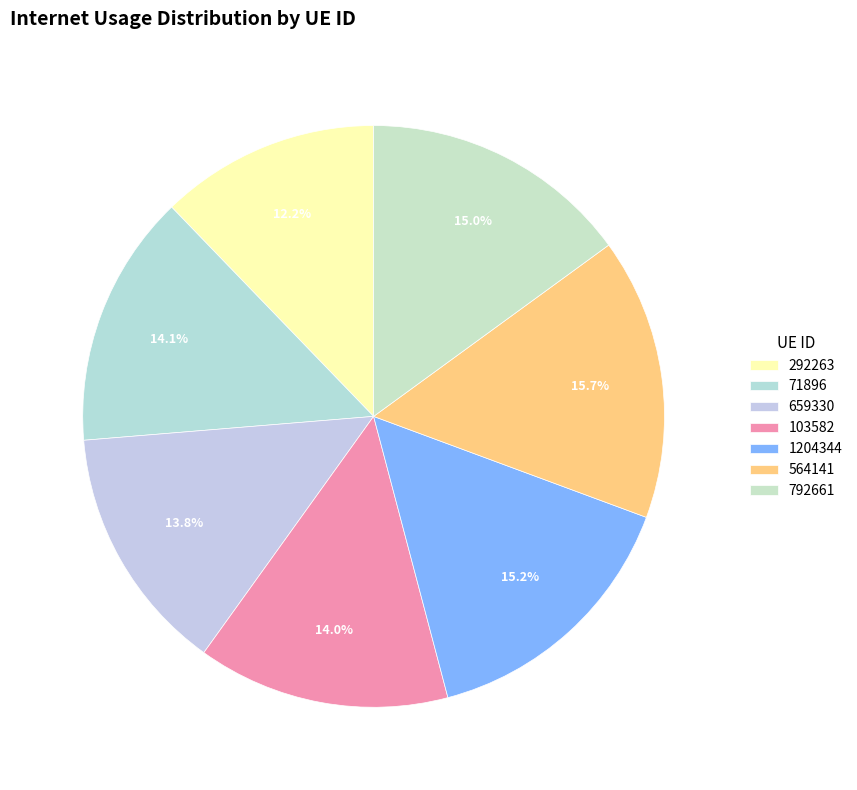

Which slice is the largest?

564141